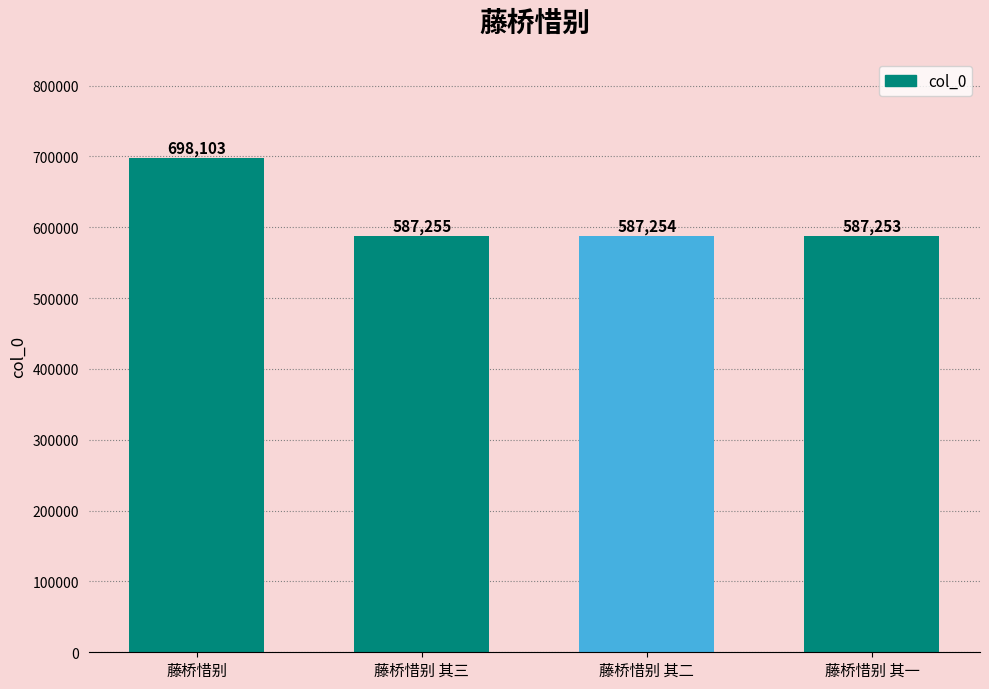

Where does the data first go above 587255?

藤桥惜别